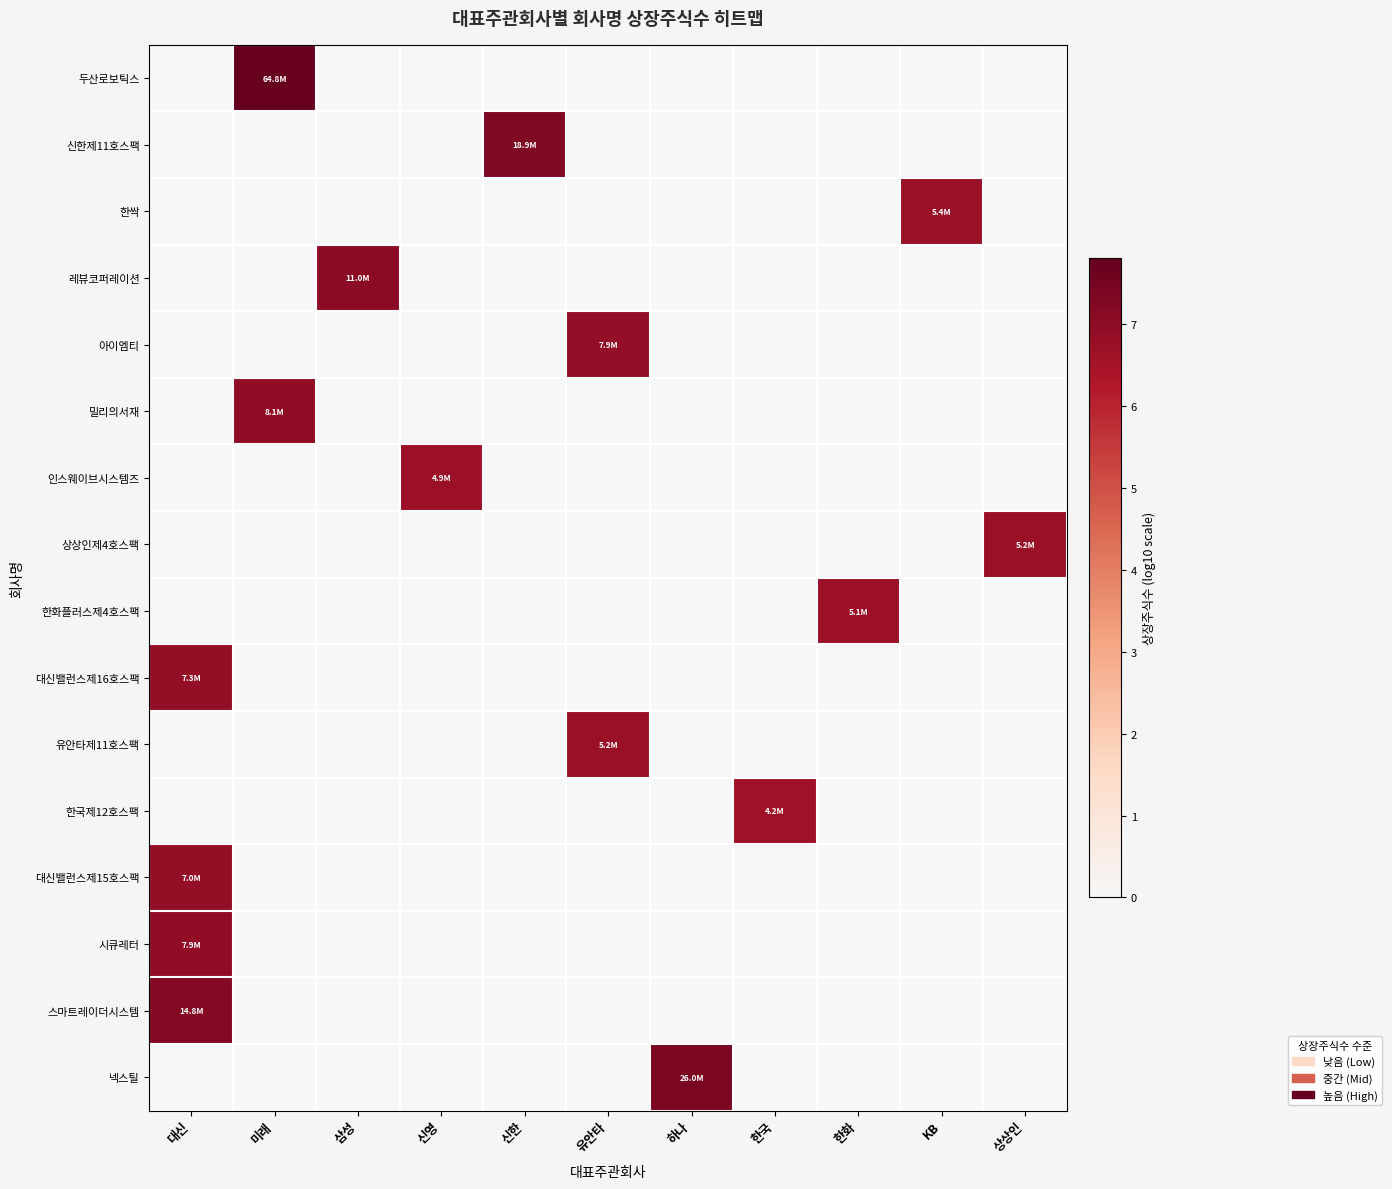

Reading left to right, what are all the values shown in this chart?

두산로보틱스: 대신=0.0	미래=7.8	삼성=0.0	신영=0.0	신한=0.0	유안타=0.0	하나=0.0	한국=0.0	한화=0.0	KB=0.0	상상인=0.0
신한제11호스팩: 대신=0.0	미래=0.0	삼성=0.0	신영=0.0	신한=7.3	유안타=0.0	하나=0.0	한국=0.0	한화=0.0	KB=0.0	상상인=0.0
한싹: 대신=0.0	미래=0.0	삼성=0.0	신영=0.0	신한=0.0	유안타=0.0	하나=0.0	한국=0.0	한화=0.0	KB=6.7	상상인=0.0
레뷰코퍼레이션: 대신=0.0	미래=0.0	삼성=7.0	신영=0.0	신한=0.0	유안타=0.0	하나=0.0	한국=0.0	한화=0.0	KB=0.0	상상인=0.0
아이엠티: 대신=0.0	미래=0.0	삼성=0.0	신영=0.0	신한=0.0	유안타=6.9	하나=0.0	한국=0.0	한화=0.0	KB=0.0	상상인=0.0
밀리의서재: 대신=0.0	미래=6.9	삼성=0.0	신영=0.0	신한=0.0	유안타=0.0	하나=0.0	한국=0.0	한화=0.0	KB=0.0	상상인=0.0
인스웨이브시스템즈: 대신=0.0	미래=0.0	삼성=0.0	신영=6.7	신한=0.0	유안타=0.0	하나=0.0	한국=0.0	한화=0.0	KB=0.0	상상인=0.0
상상인제4호스팩: 대신=0.0	미래=0.0	삼성=0.0	신영=0.0	신한=0.0	유안타=0.0	하나=0.0	한국=0.0	한화=0.0	KB=0.0	상상인=6.7
한화플러스제4호스팩: 대신=0.0	미래=0.0	삼성=0.0	신영=0.0	신한=0.0	유안타=0.0	하나=0.0	한국=0.0	한화=6.7	KB=0.0	상상인=0.0
대신밸런스제16호스팩: 대신=6.9	미래=0.0	삼성=0.0	신영=0.0	신한=0.0	유안타=0.0	하나=0.0	한국=0.0	한화=0.0	KB=0.0	상상인=0.0
유안타제11호스팩: 대신=0.0	미래=0.0	삼성=0.0	신영=0.0	신한=0.0	유안타=6.7	하나=0.0	한국=0.0	한화=0.0	KB=0.0	상상인=0.0
한국제12호스팩: 대신=0.0	미래=0.0	삼성=0.0	신영=0.0	신한=0.0	유안타=0.0	하나=0.0	한국=6.6	한화=0.0	KB=0.0	상상인=0.0
대신밸런스제15호스팩: 대신=6.8	미래=0.0	삼성=0.0	신영=0.0	신한=0.0	유안타=0.0	하나=0.0	한국=0.0	한화=0.0	KB=0.0	상상인=0.0
시큐레터: 대신=6.9	미래=0.0	삼성=0.0	신영=0.0	신한=0.0	유안타=0.0	하나=0.0	한국=0.0	한화=0.0	KB=0.0	상상인=0.0
스마트레이더시스템: 대신=7.2	미래=0.0	삼성=0.0	신영=0.0	신한=0.0	유안타=0.0	하나=0.0	한국=0.0	한화=0.0	KB=0.0	상상인=0.0
넥스틸: 대신=0.0	미래=0.0	삼성=0.0	신영=0.0	신한=0.0	유안타=0.0	하나=7.4	한국=0.0	한화=0.0	KB=0.0	상상인=0.0